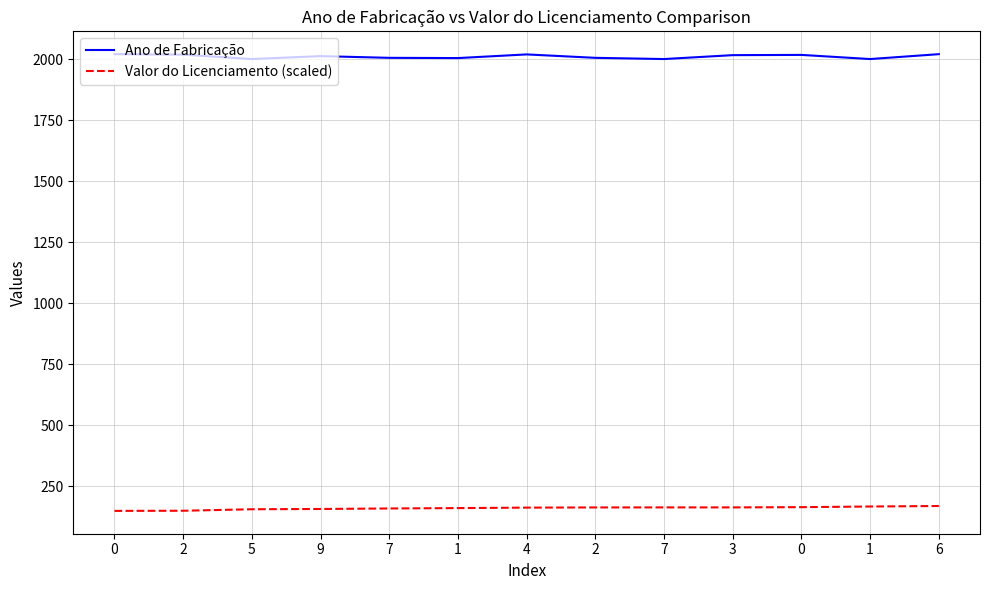

What is the value of the Ano de Fabricação point at the 11th from the left?

2020.0